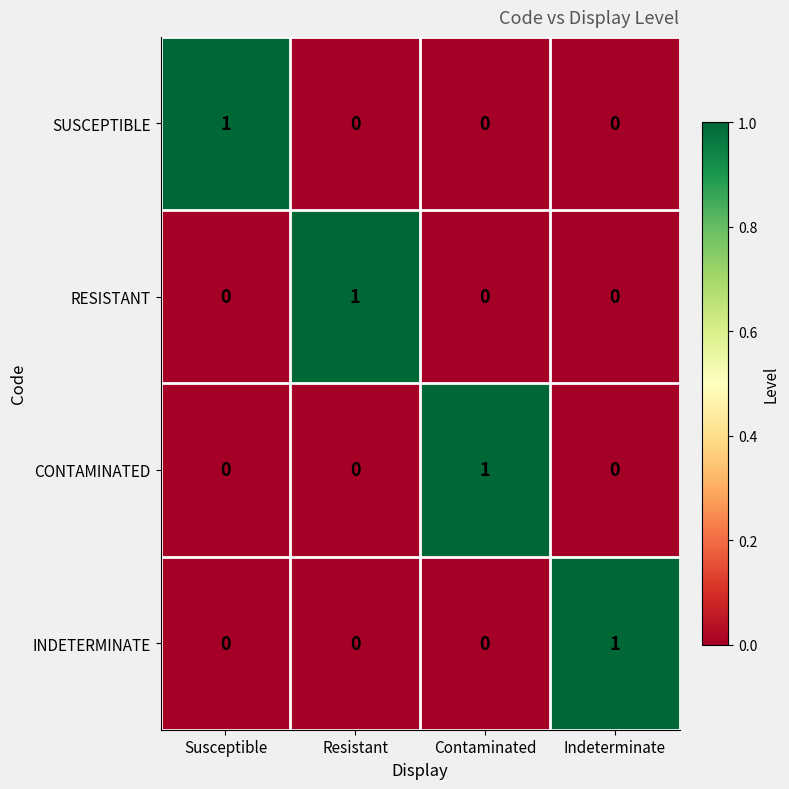

The value of SUSCEPTIBLE at Indeterminate is 0. True or false?

True